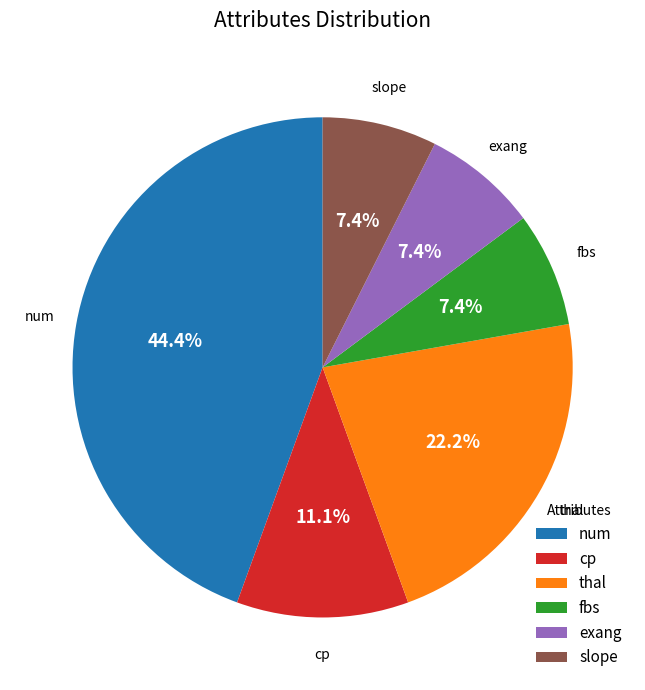

Count the number of slices in the pie.

6